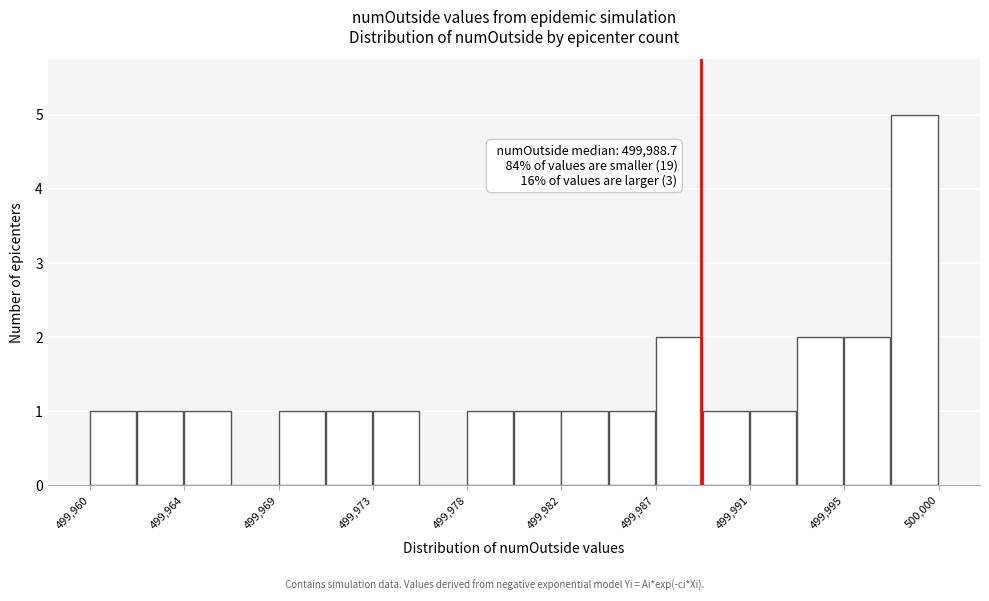

Which range on the x-axis has the tallest bar?

499997.5 to 500000.0